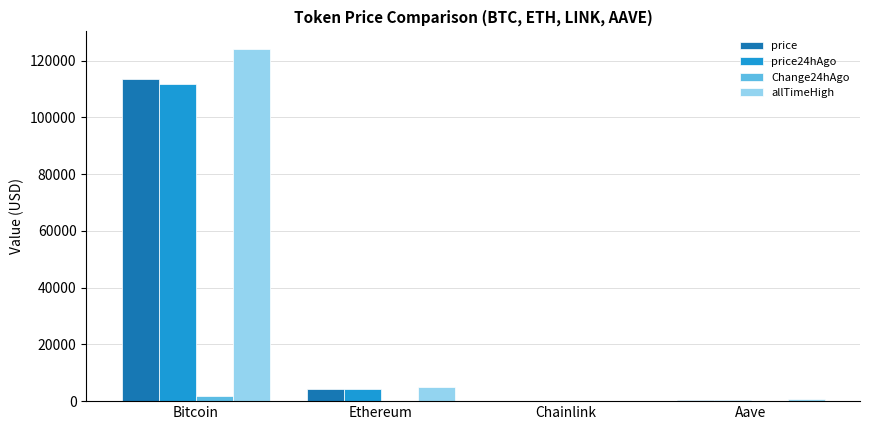

Is it true that allTimeHigh equals 124128.0 at Bitcoin?

True